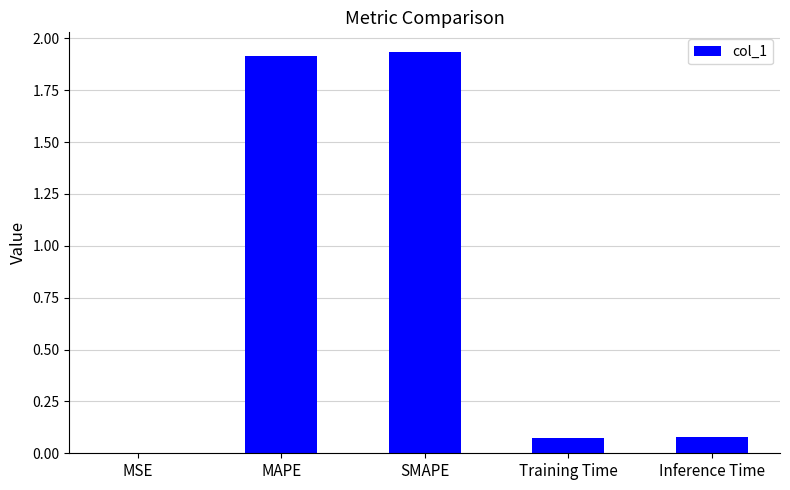

Is it true that the value at MAPE is 1.9?

True